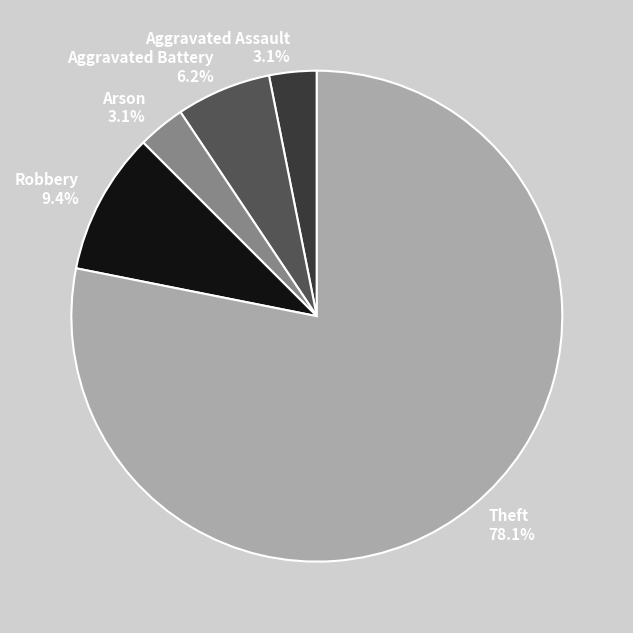

What percentage is the Robbery slice, to the nearest percent?

9%